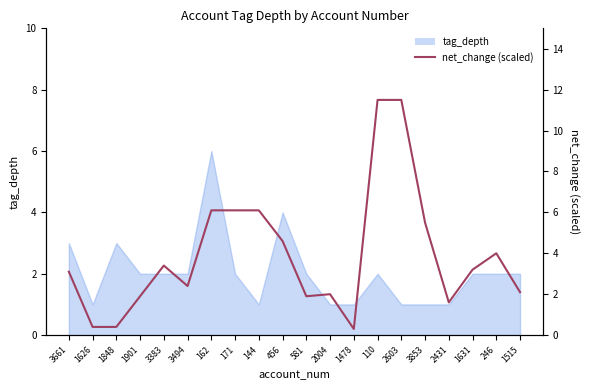

What is the label of the 4th point from the left?

1901